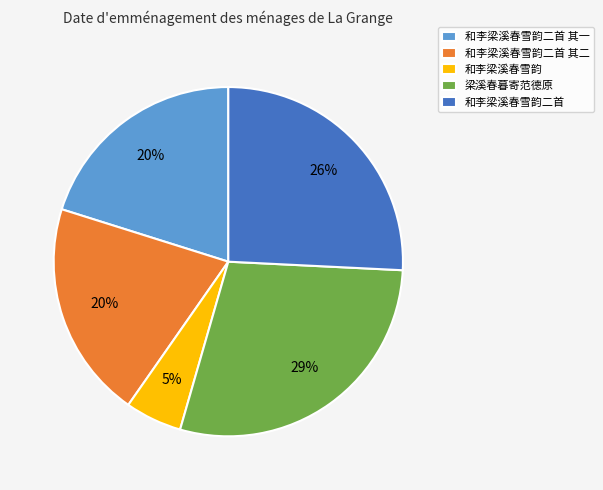

Combined, do 和李梁溪春雪韵二首 其二 and 和李梁溪春雪韵二首 其一 account for over 50%?

No